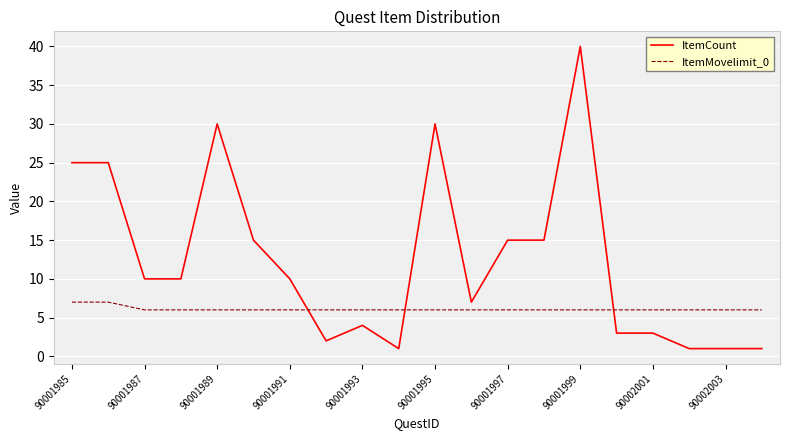

Count the number of data series in this chart.

2